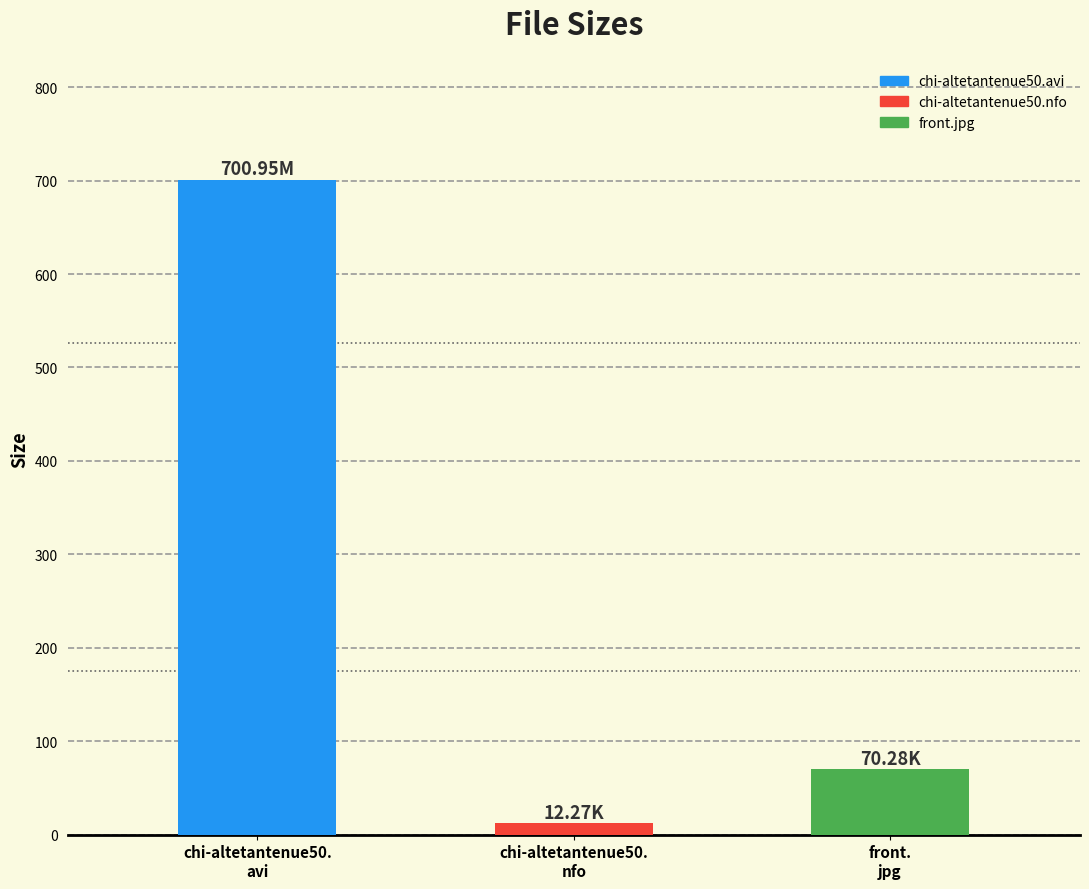

What is the label of the 3rd bar from the left?

front.jpg